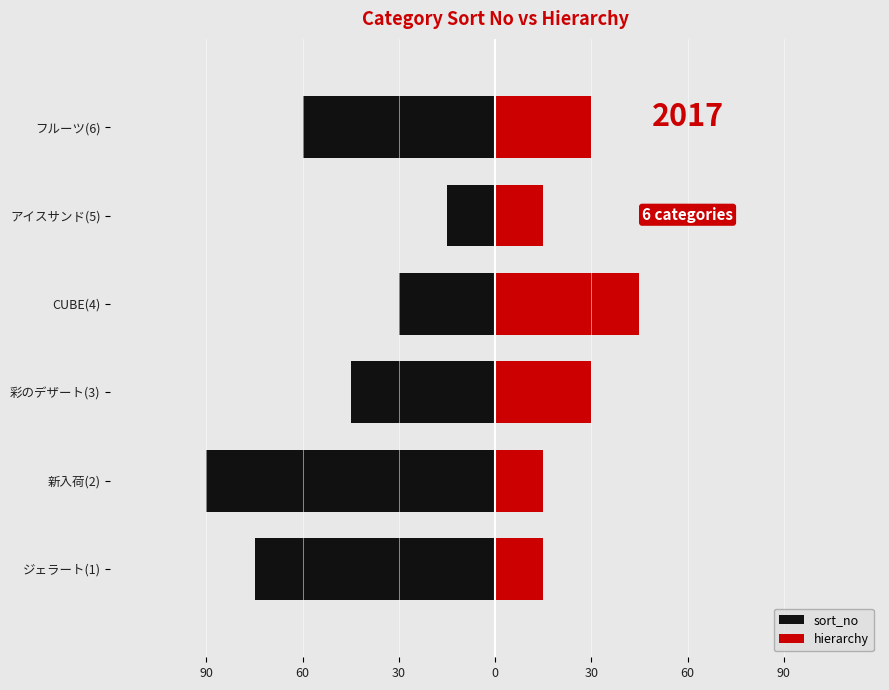

Count the number of categories in the chart.

6